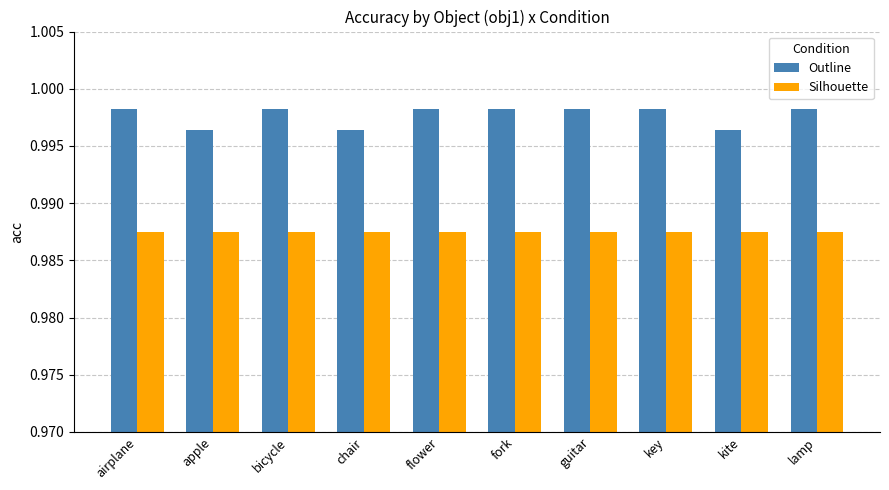

At flower, list the series in order from largest to smallest.

Outline, Silhouette